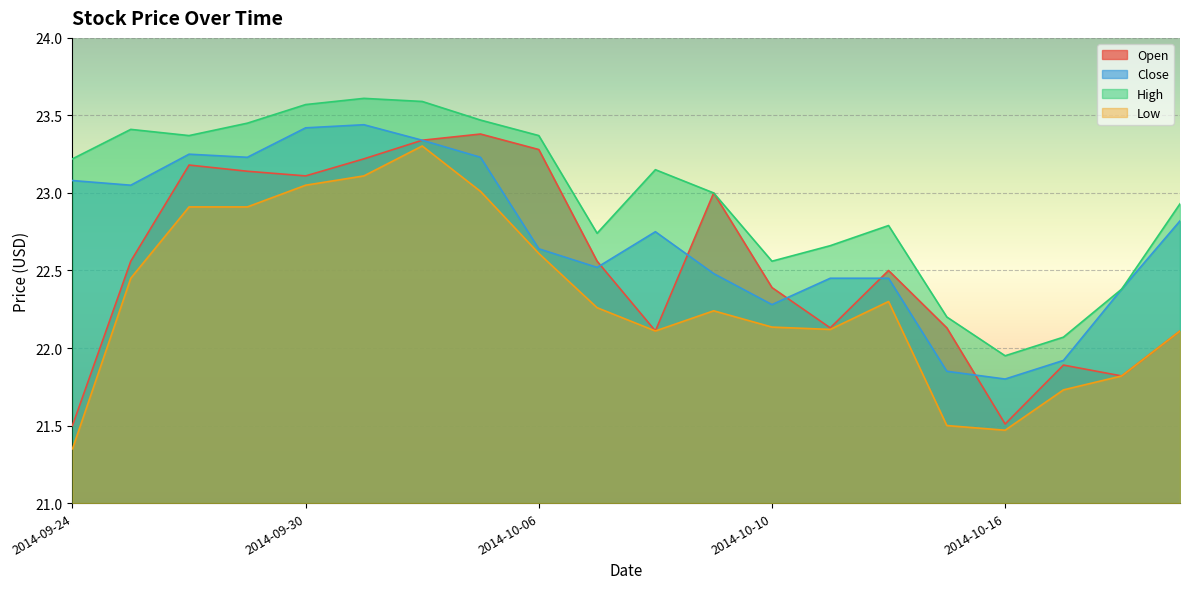

At which label is Open closest to 22?

2014-10-08